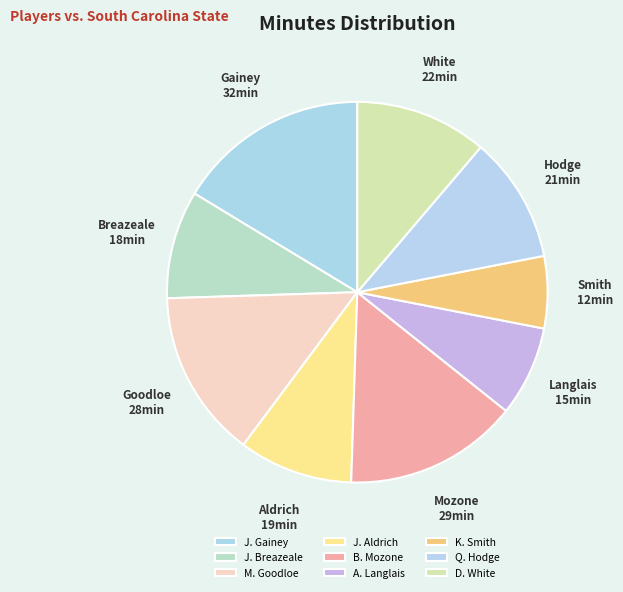

To the nearest percent, what portion does Q. Hodge represent?

11%